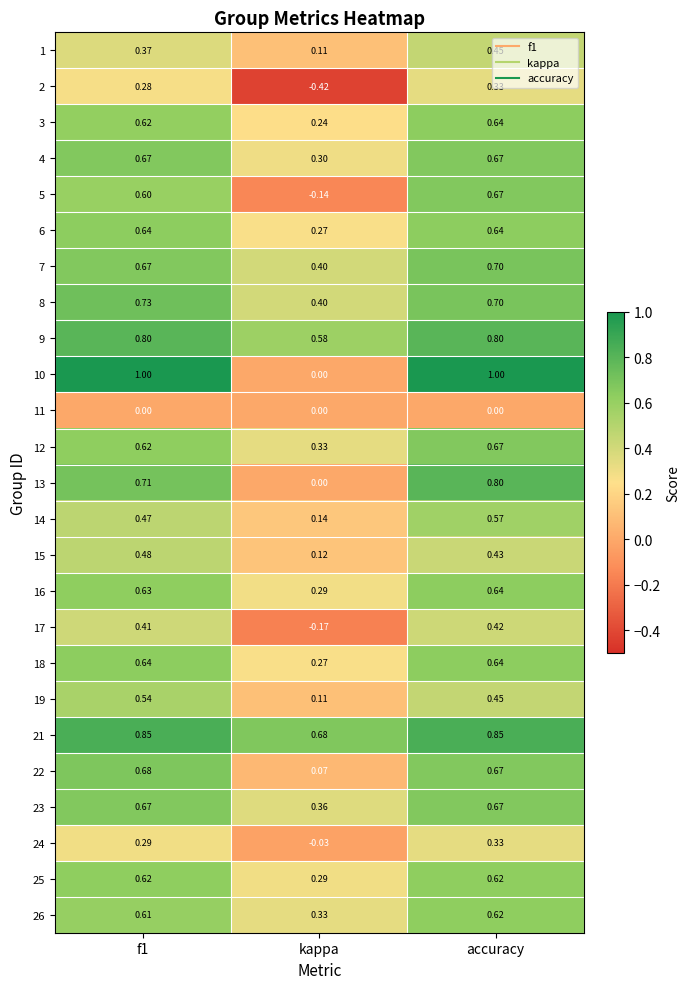

At which label is 24 closest to 0?

kappa